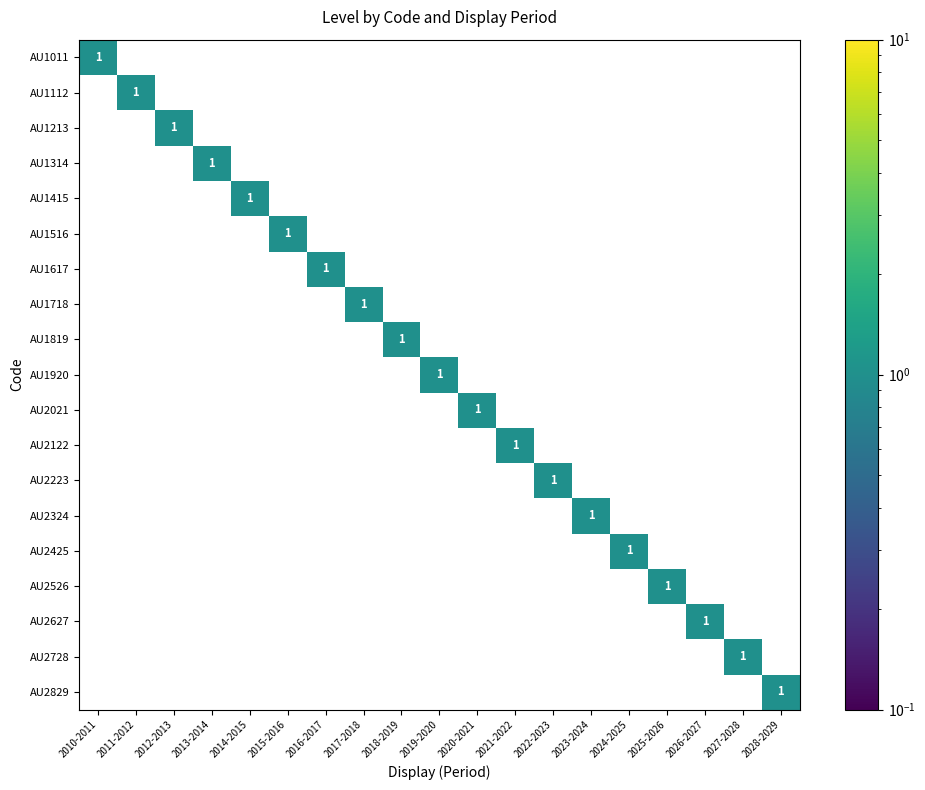

Count the number of data series in this chart.

19